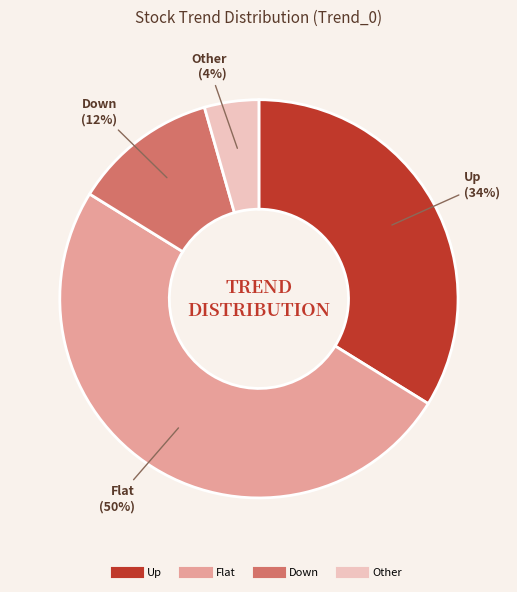

Approximately how many times larger is the value at Other compared to Up?

0.1